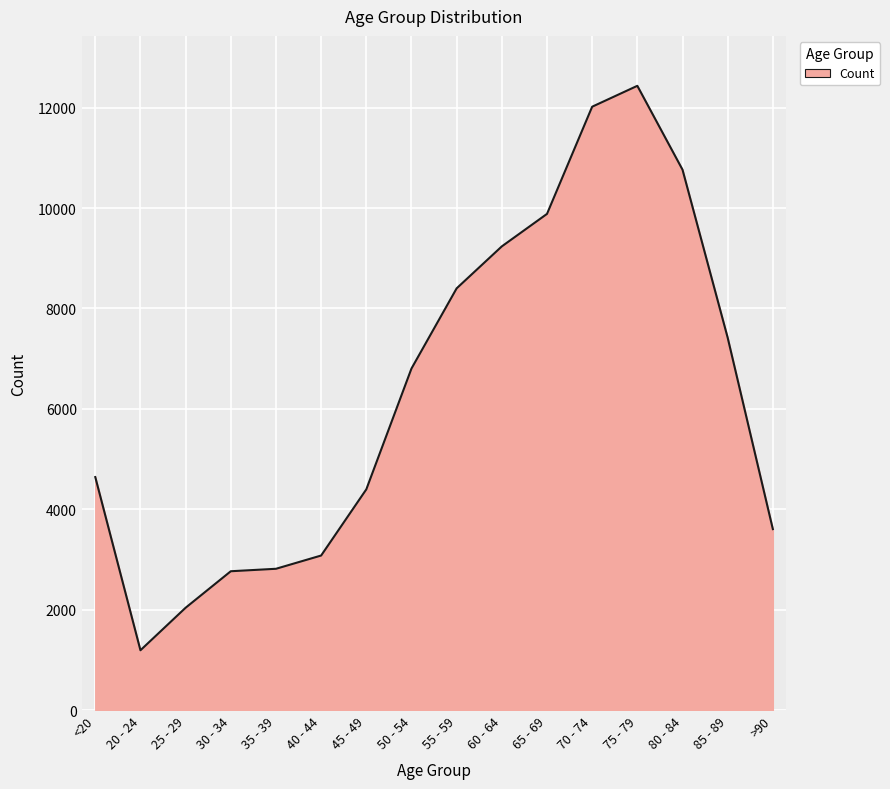

What is the minimum value shown in the chart?

1191